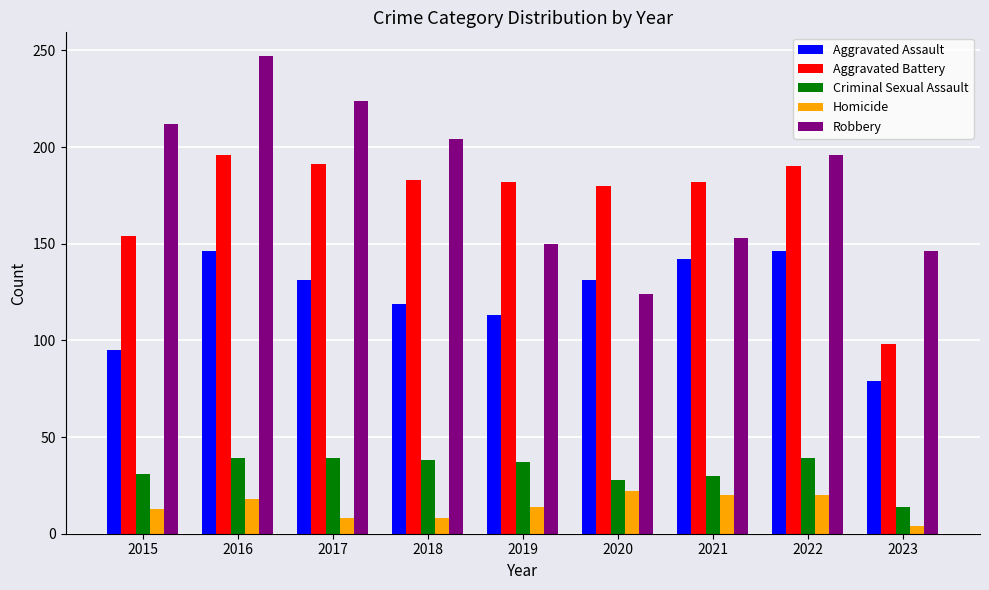

What is the sum of the Robbery values at 2022 and 2018?

400